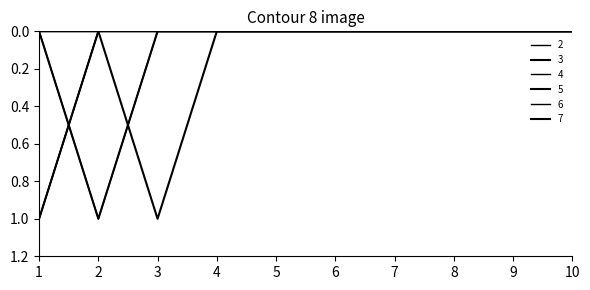

True or false: 3 has a value of 0 at 6.

False